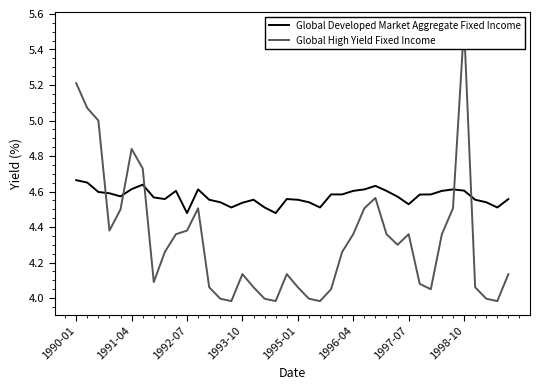

Which series changed the most between 32 and 33?

Global High Yield Fixed Income